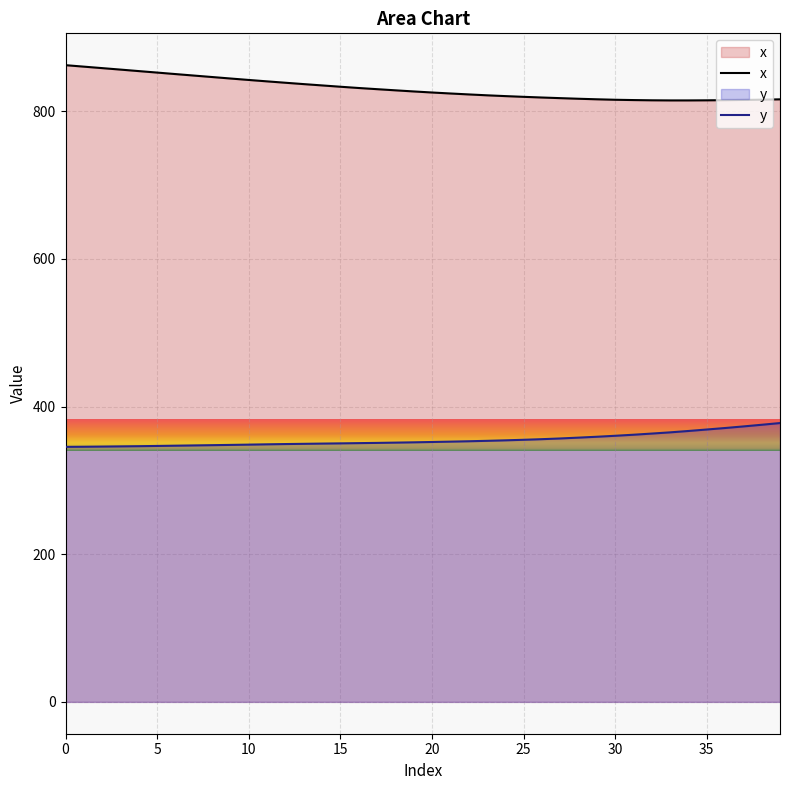

Does the chart display data point markers on the line(s)?

No